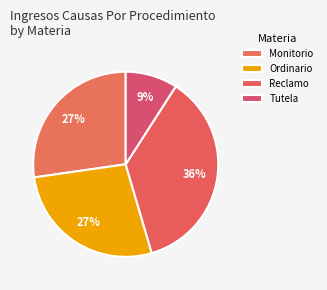

How many segments does this pie chart have?

4